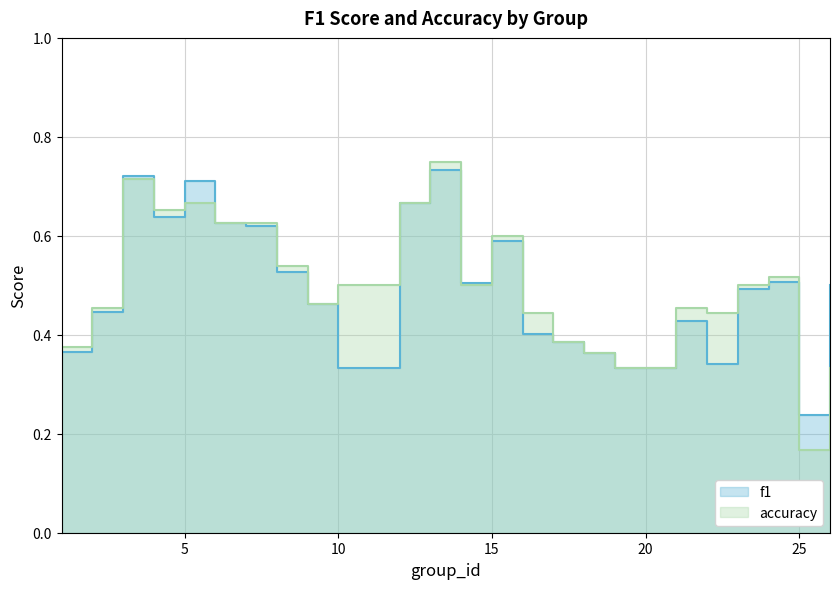

True or false: accuracy and f1 cross at least once.

True